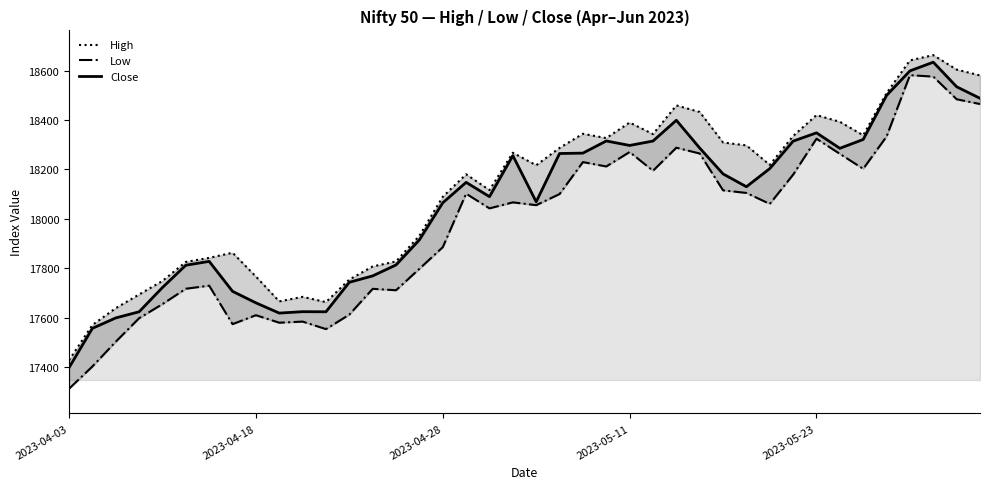

True or false: Close has more than 1 interior local peaks.

True